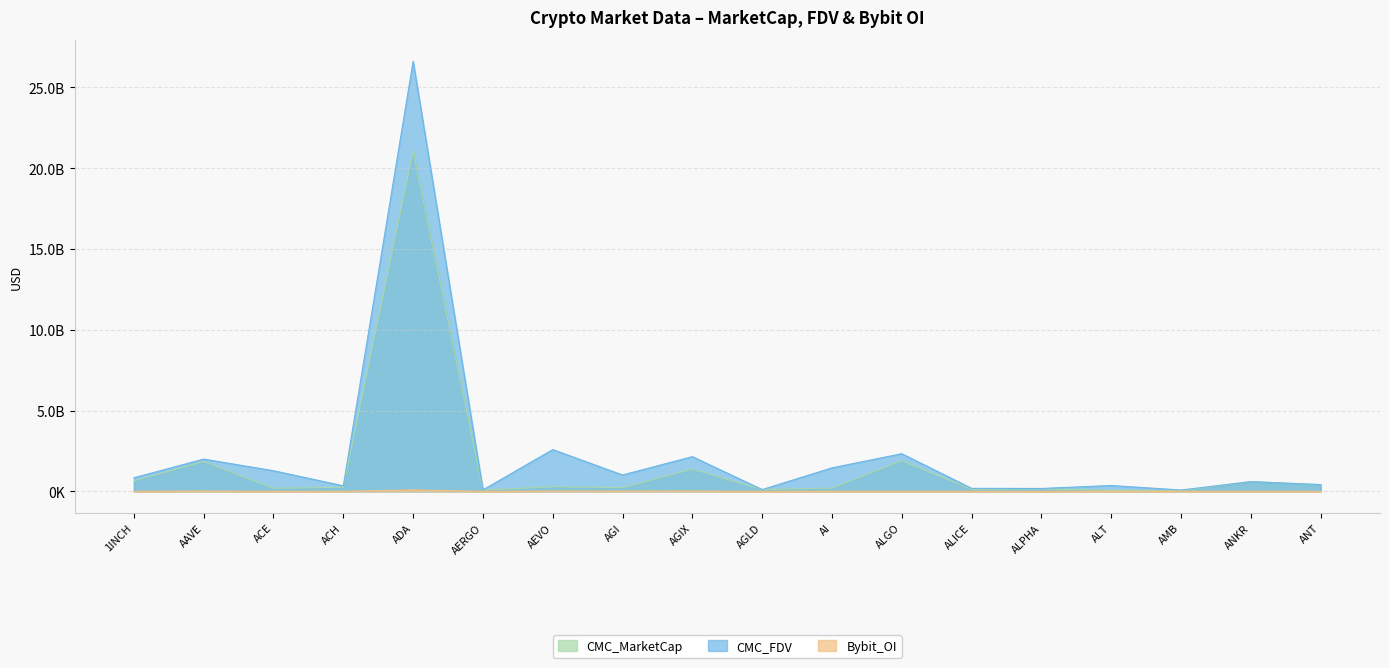

At AMB, list the series in order from smallest to largest.

Bybit_OI, CMC_MarketCap, CMC_FDV